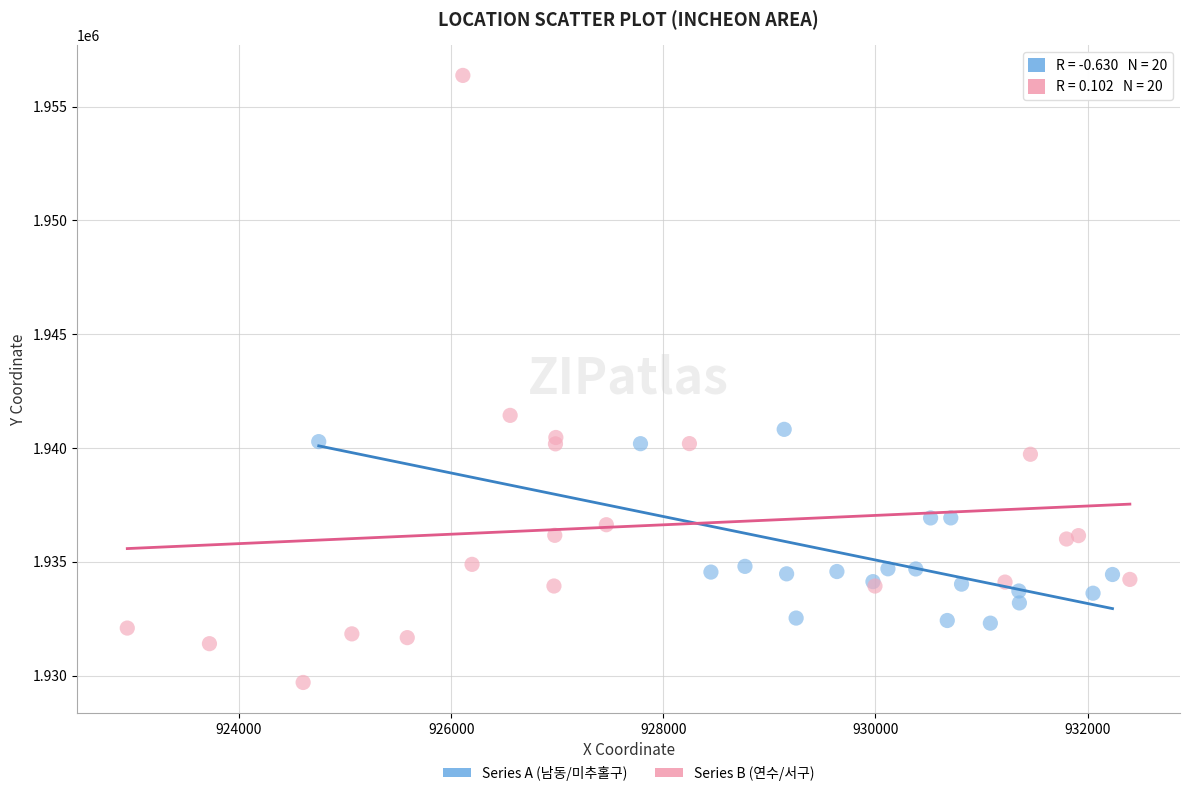

Which series contains the highest Y value?

Series B (연수/서구)